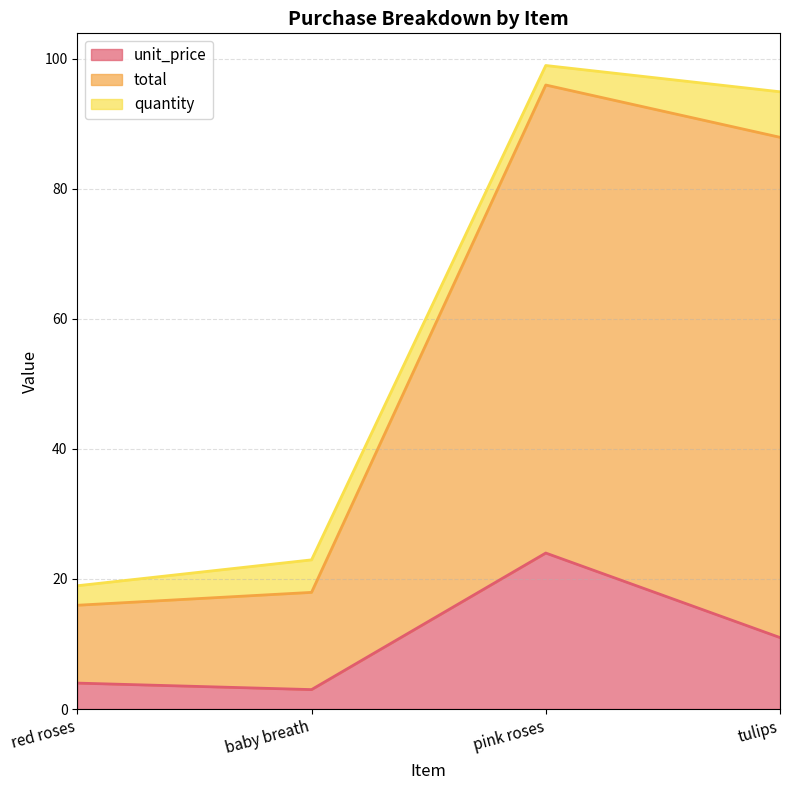

Is it true that unit_price equals 7.3 at tulips?

False